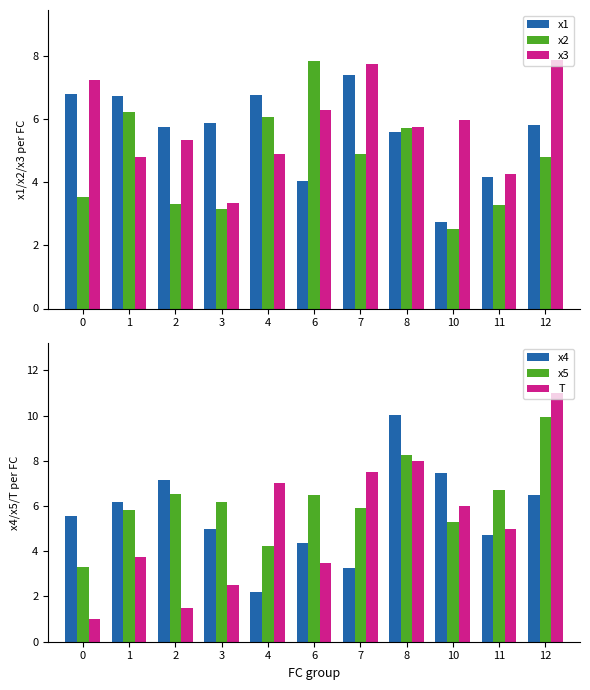

How many values in the x2 series are below 4?

5